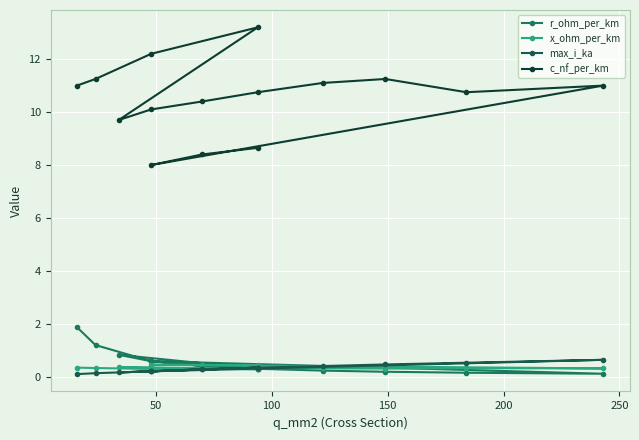

What is the lowest value of the r_ohm_per_km series?

0.1